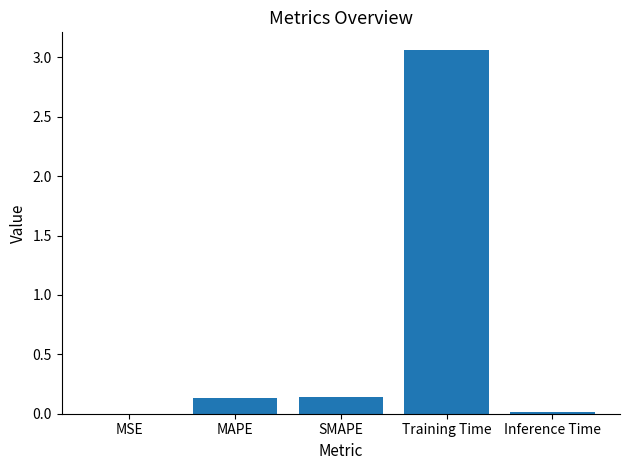

Which category has the highest value across all series?

Training Time